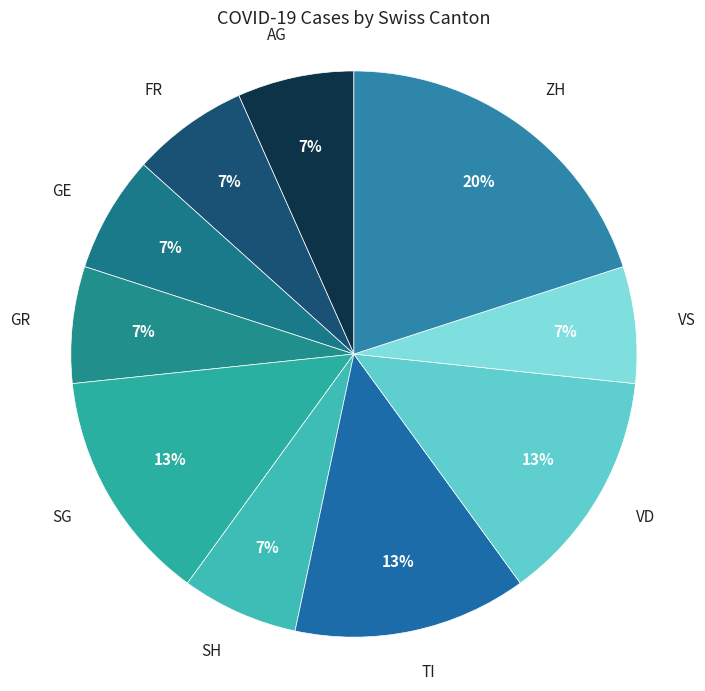

Is there a majority slice in this chart?

No